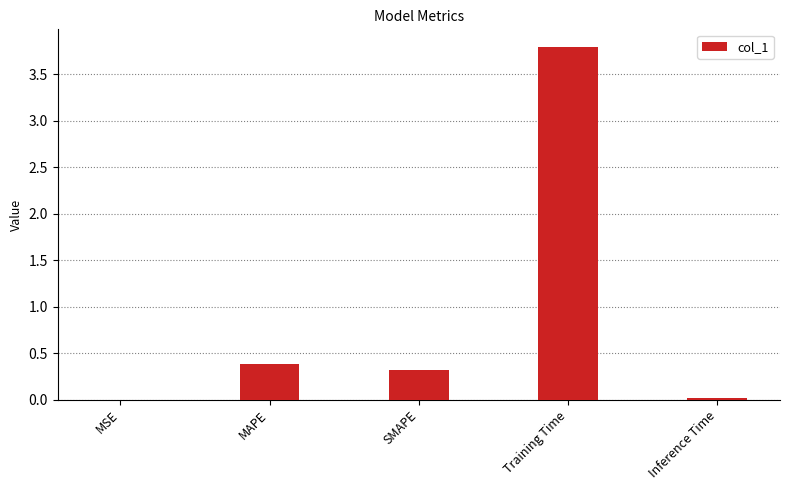

Between SMAPE and Inference Time, which is larger?

SMAPE